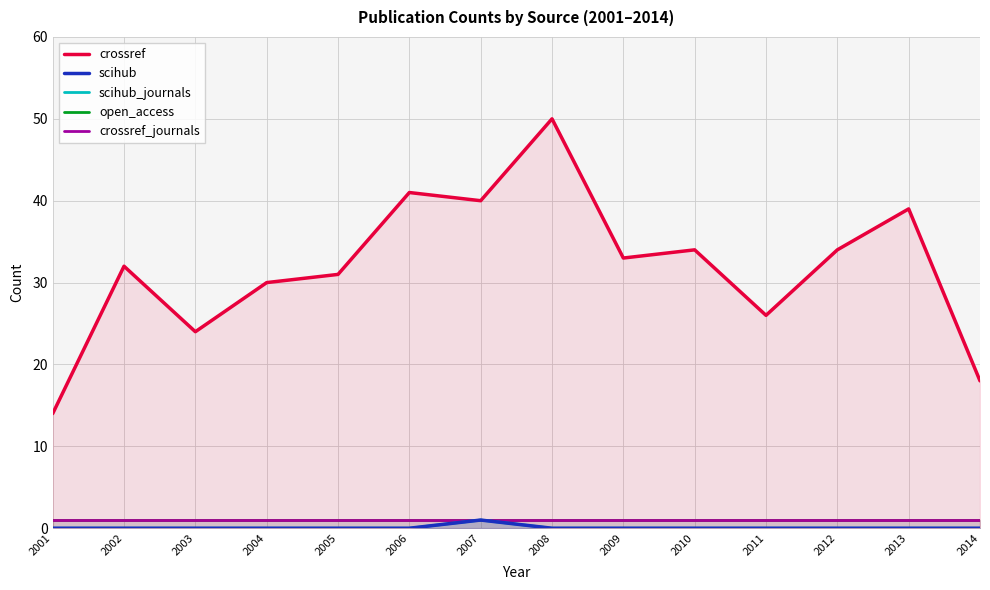

What is the value of the open_access point at the 10th from the left?

1